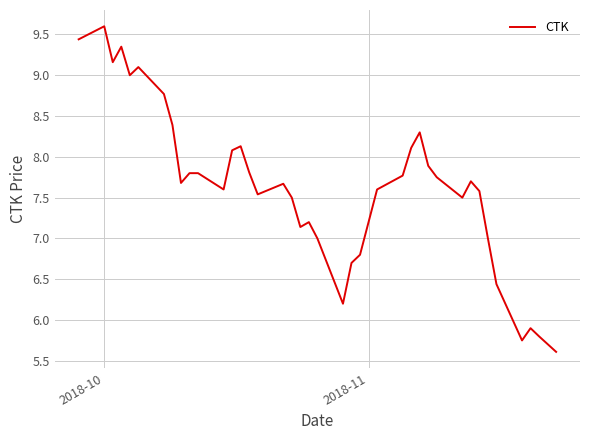

What is the greatest value displayed?

9.6